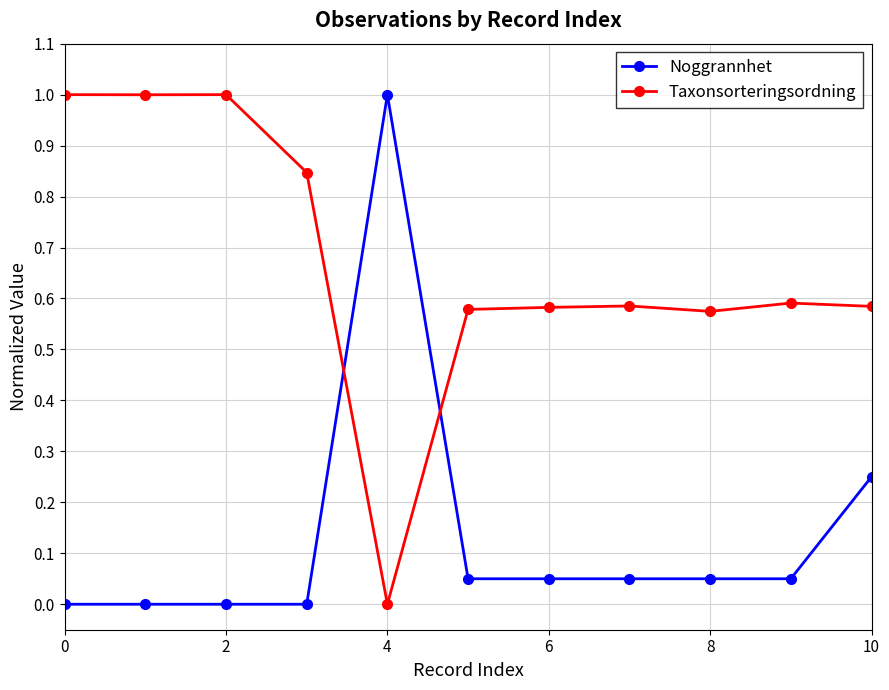

List the series in order of their overall mean, lowest first.

Noggrannhet, Taxonsorteringsordning